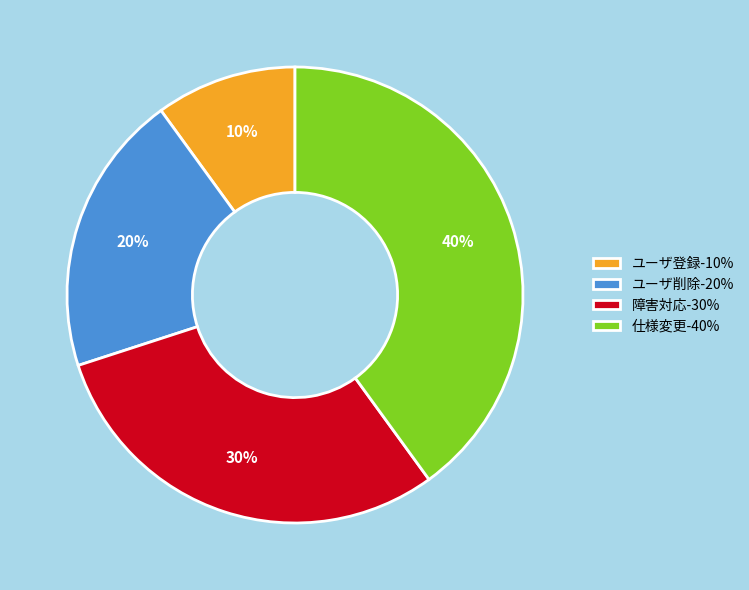

Between ユーザ削除-20% and 障害対応-30%, which is larger?

障害対応-30%